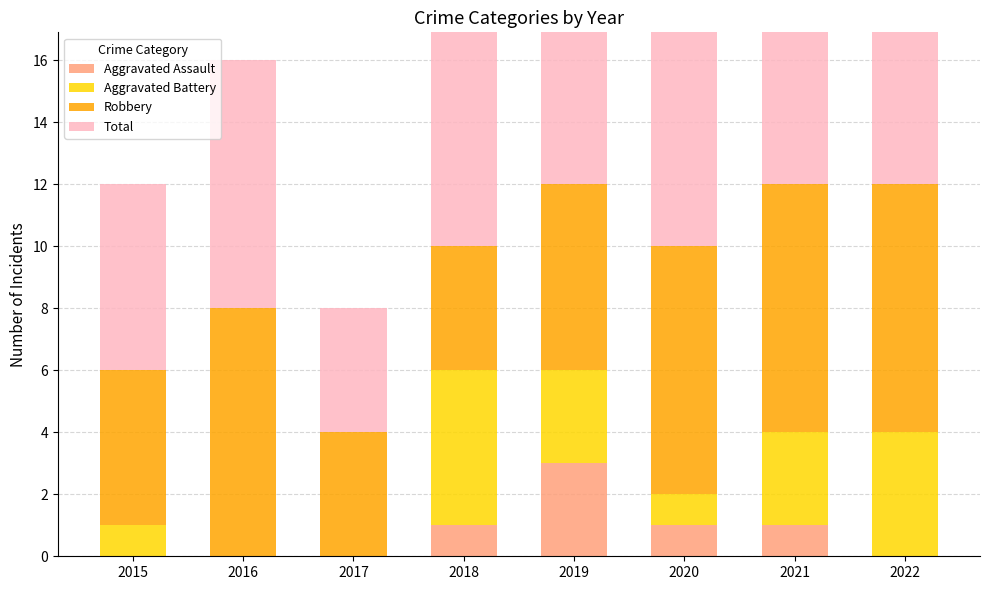

Rank the series by their average value, from highest to lowest.

Total, Robbery, Aggravated Battery, Aggravated Assault